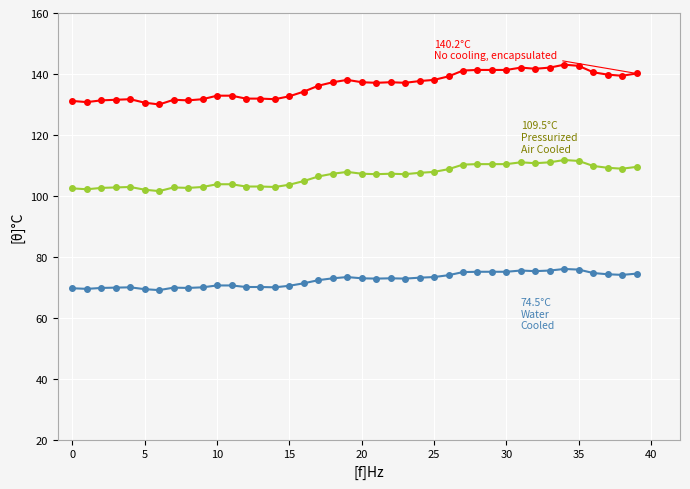

What is the smallest value displayed?

69.1